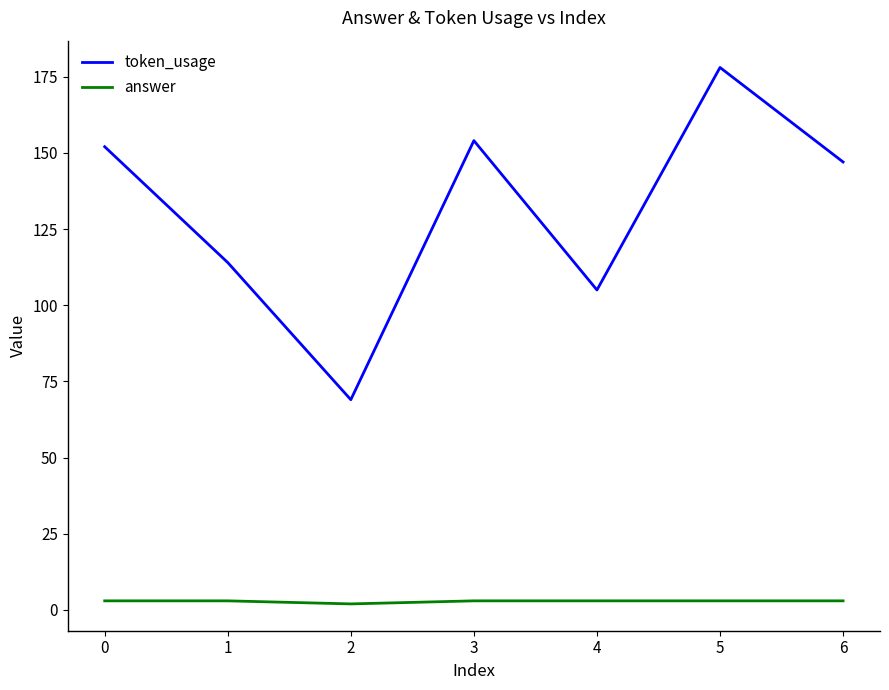

Which category has the highest value in the token_usage series?

5